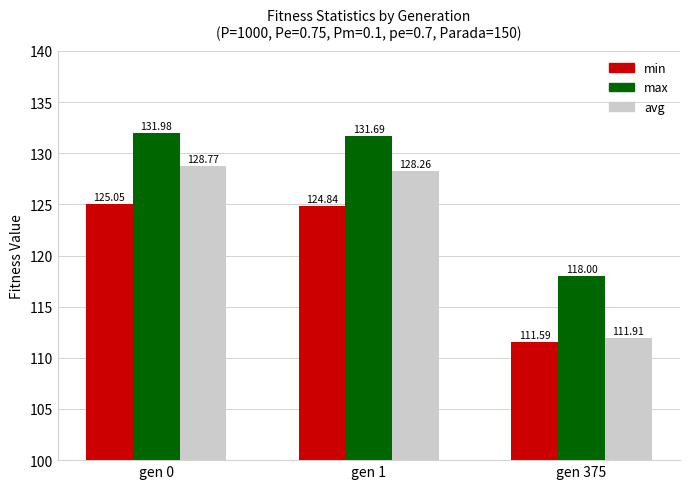

The value of avg at gen 0 is 79.3. True or false?

False